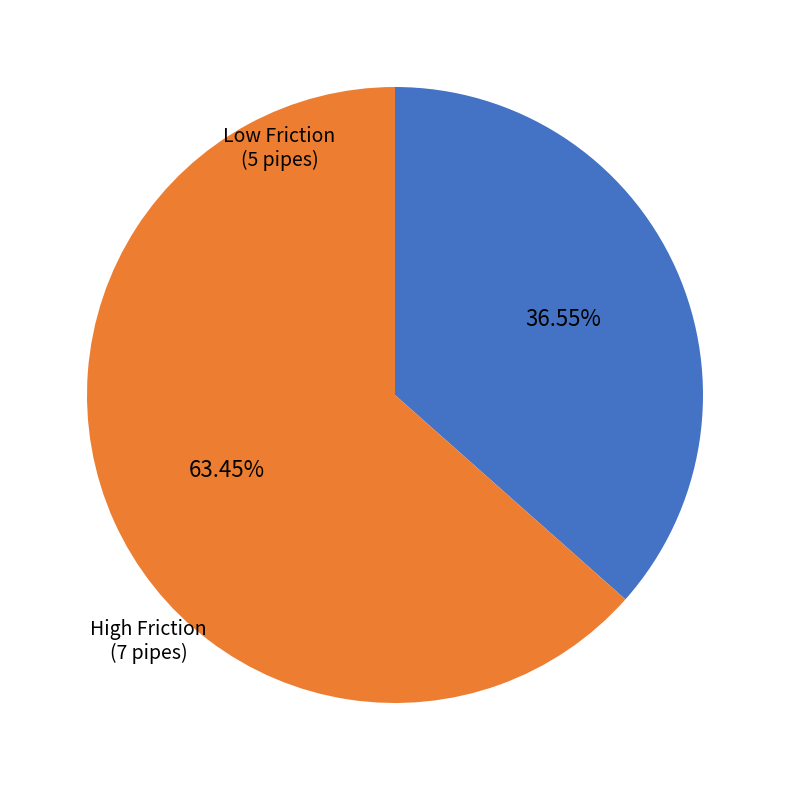

Does any single category account for the majority?

Yes